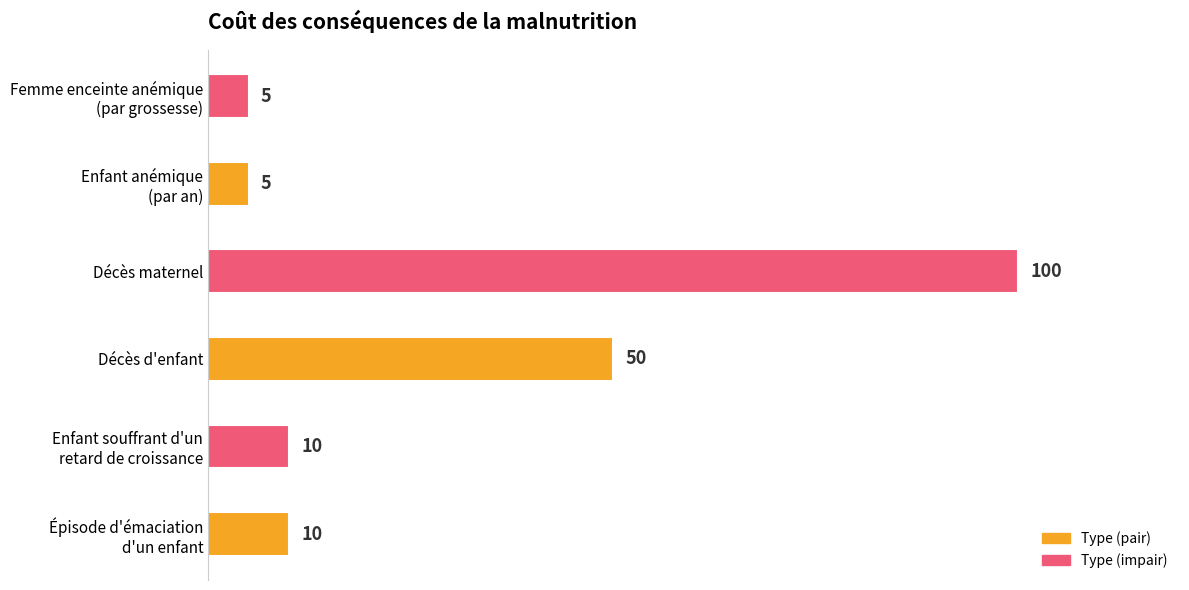

Where is the data nearest to the value 52?

Décès d'enfant